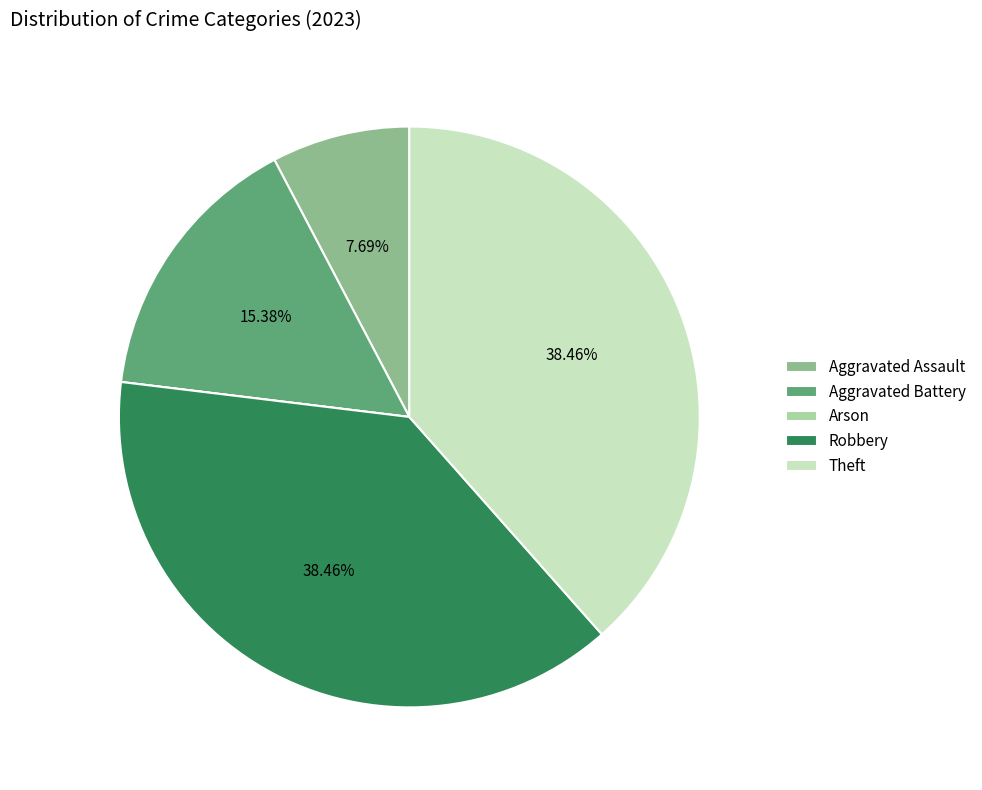

Which has a higher value, Theft or Aggravated Battery?

Theft